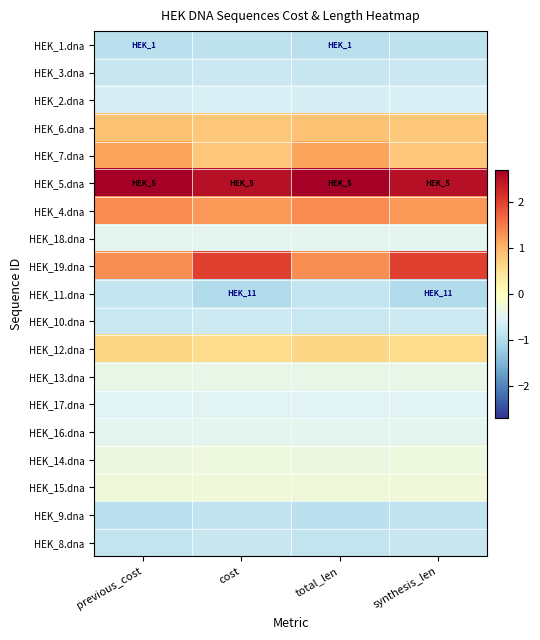

At which category does the chart reach its peak across all series?

previous_cost